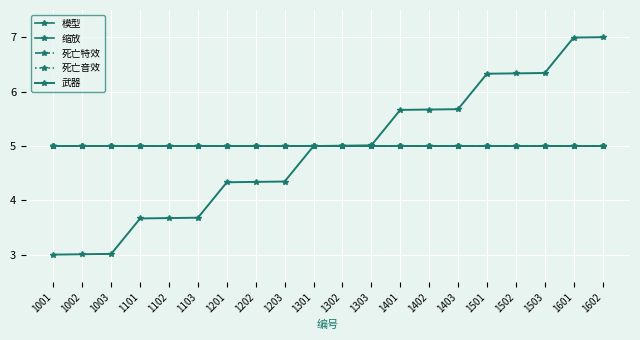

What is the value of the 模型 point at the 3rd from the left?

5.0